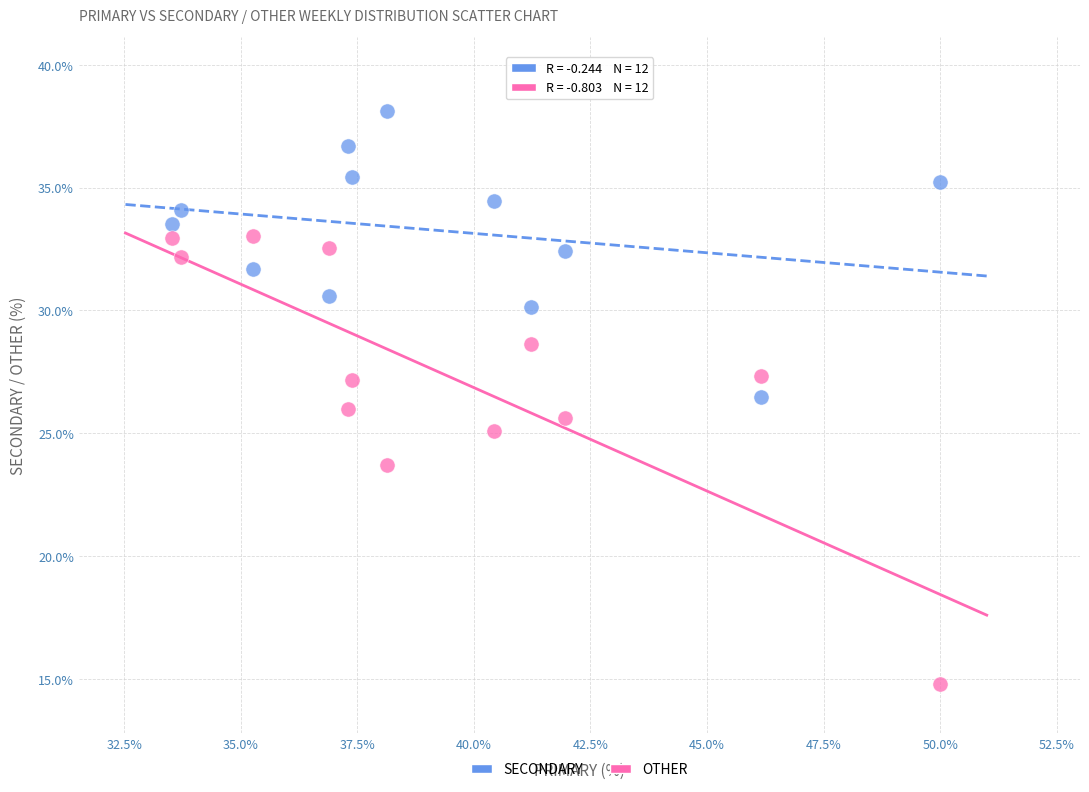

Which series reaches the maximum Y coordinate?

SECONDARY